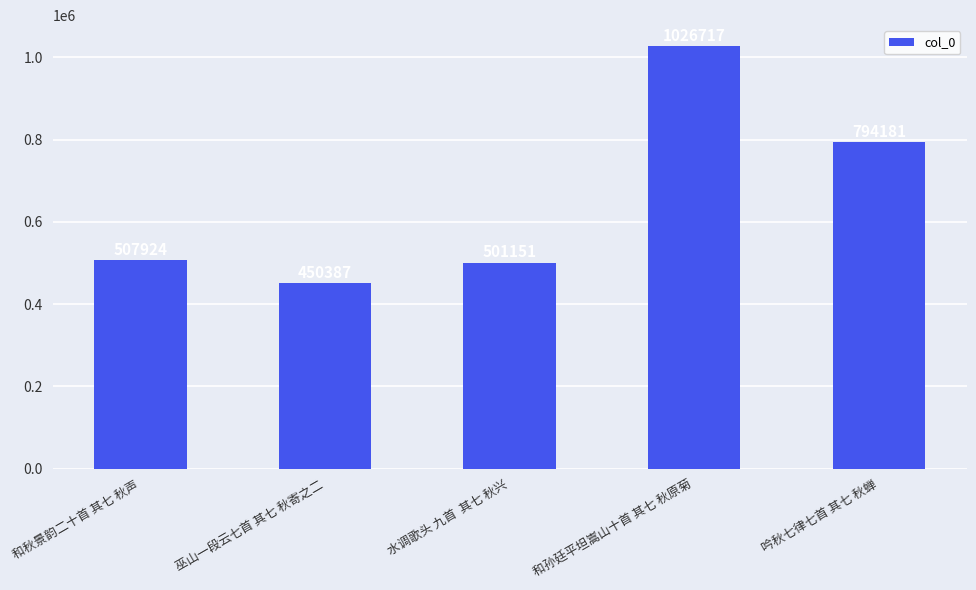

What is the change in value from 水调歌头 九首  其七 秋兴 to 吟秋七律七首 其七 秋蝉?

+293030